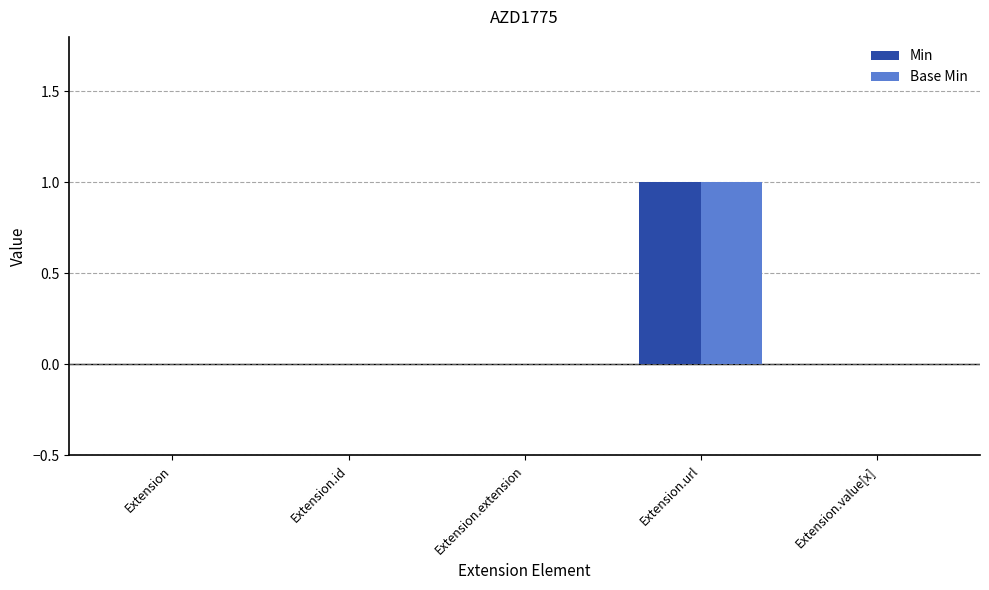

What is the difference between the maximum and second lowest values in the Base Min series?

1